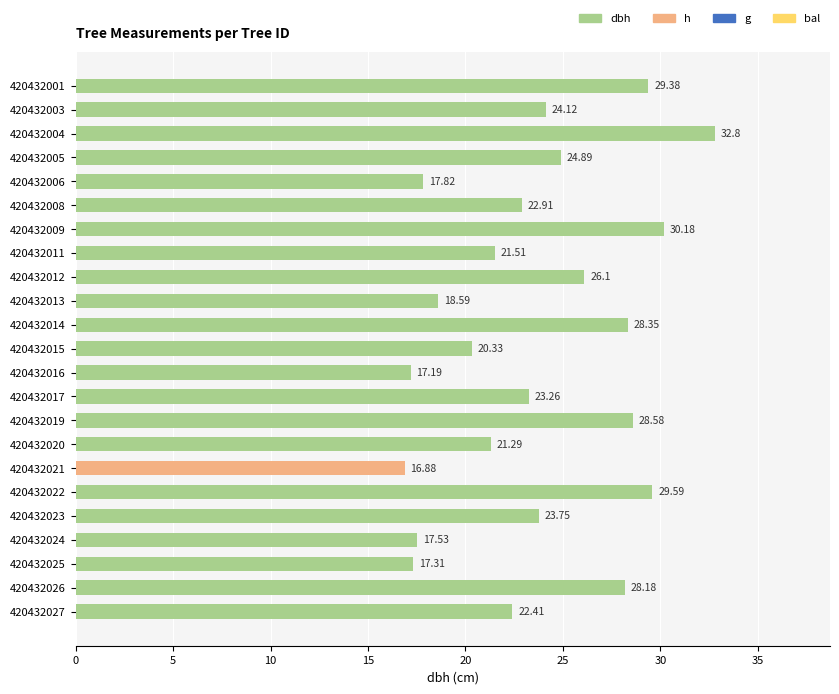

What is the average value?

23.6